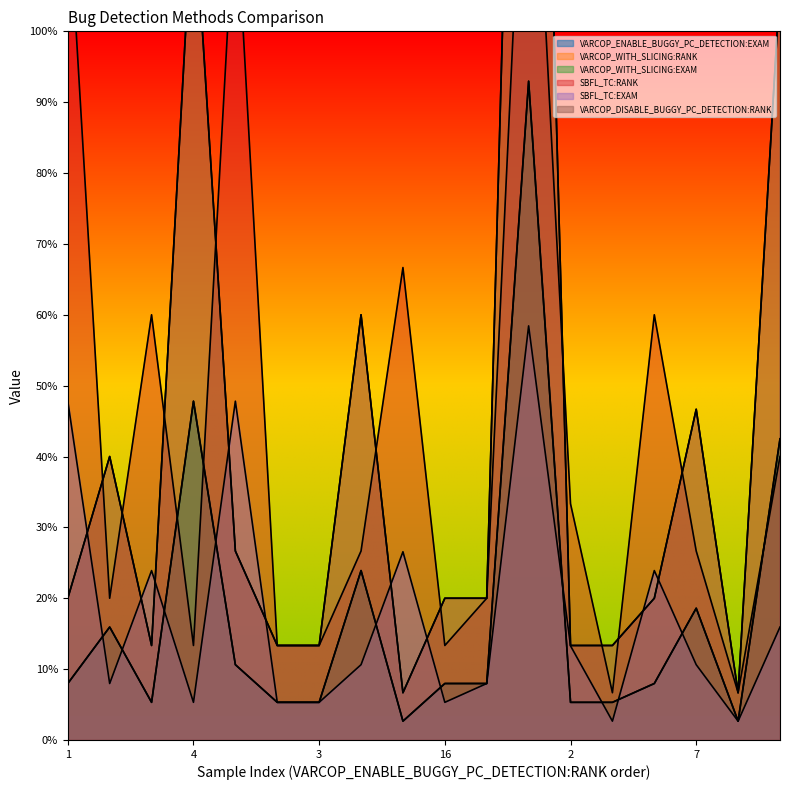

Where is the first local maximum for VARCOP_WITH_SLICING:EXAM?

2